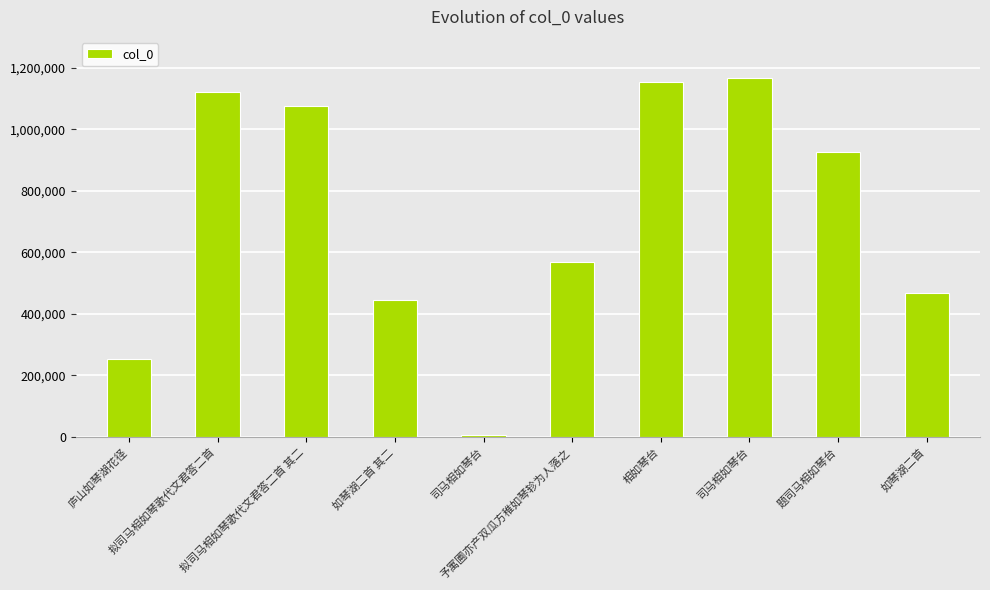

Are the bars horizontal?

No